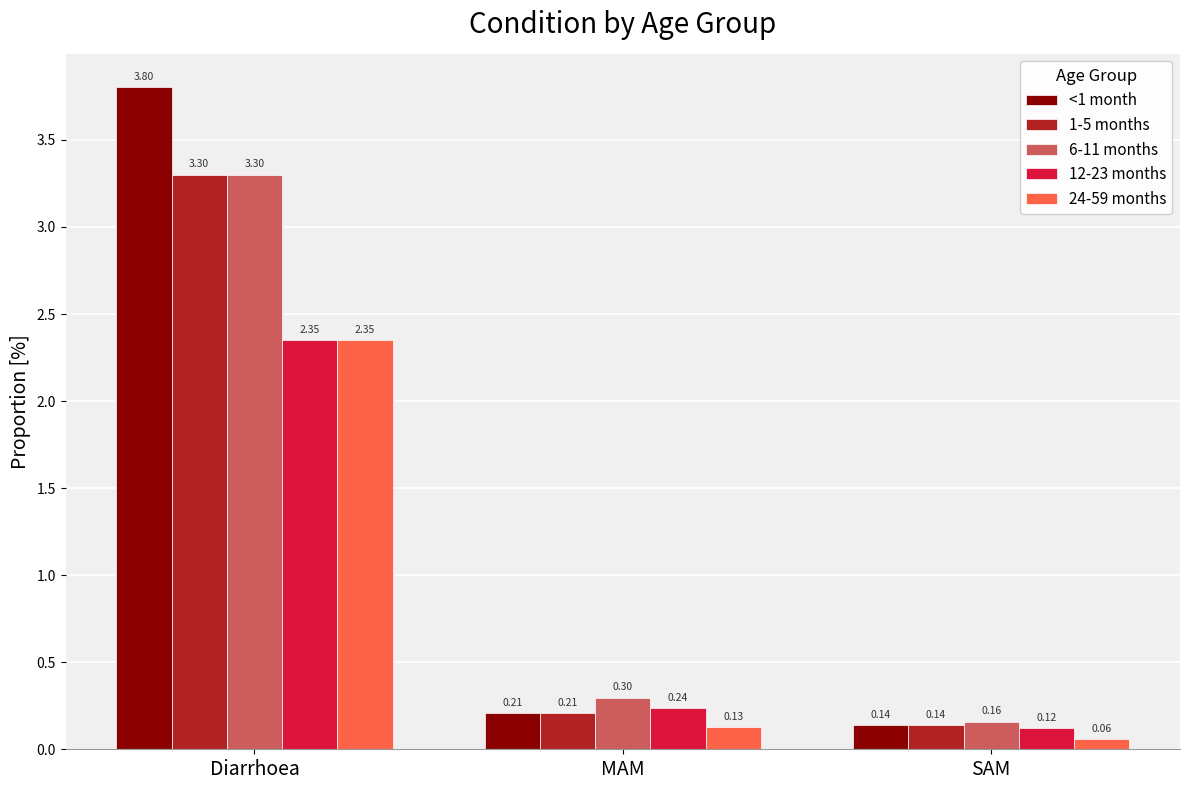

What is the total value across all series at Diarrhoea?

15.1